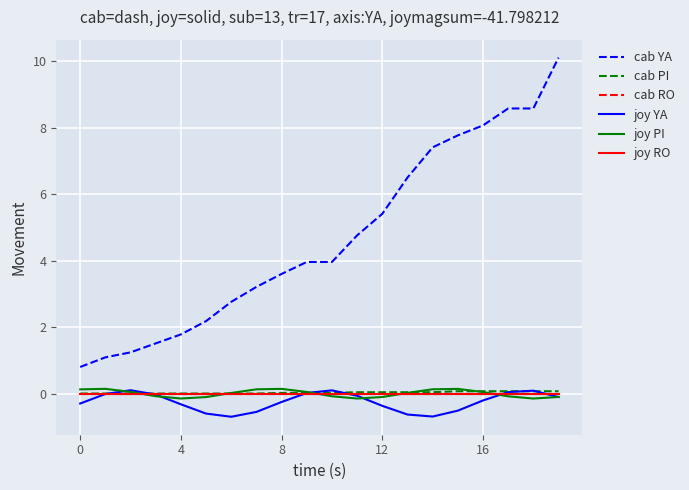

Reading left to right, extract all data points from this chart.

cab YA: 0.8	1.1	1.2	1.5	1.8	2.2	2.8	3.2	3.6	4.0	4.0	4.8	5.4	6.5	7.4	7.8	8.1	8.6	8.6	10.1
cab PI: 0.0	0.0	0.0	0.0	0.0	0.0	0.0	0.0	0.0	0.0	0.0	0.0	0.0	0.0	0.0	0.1	0.1	0.1	0.1	0.1
cab RO: 0.0	0.0	0.0	0.0	0.0	0.0	0.0	0.0	0.0	0.0	0.0	0.0	0.0	0.0	0.0	0.0	0.0	0.0	0.0	0.0
joy YA: -0.3	-0.0	0.1	-0.0	-0.3	-0.6	-0.7	-0.6	-0.3	0.0	0.1	-0.1	-0.4	-0.6	-0.7	-0.5	-0.2	0.0	0.1	-0.1
joy PI: 0.1	0.1	0.1	-0.1	-0.1	-0.1	0.0	0.1	0.1	0.0	-0.1	-0.1	-0.1	0.0	0.1	0.1	0.0	-0.1	-0.1	-0.1
joy RO: 0.0	0.0	0.0	0.0	0.0	0.0	0.0	0.0	0.0	0.0	0.0	0.0	0.0	0.0	0.0	0.0	0.0	0.0	0.0	0.0